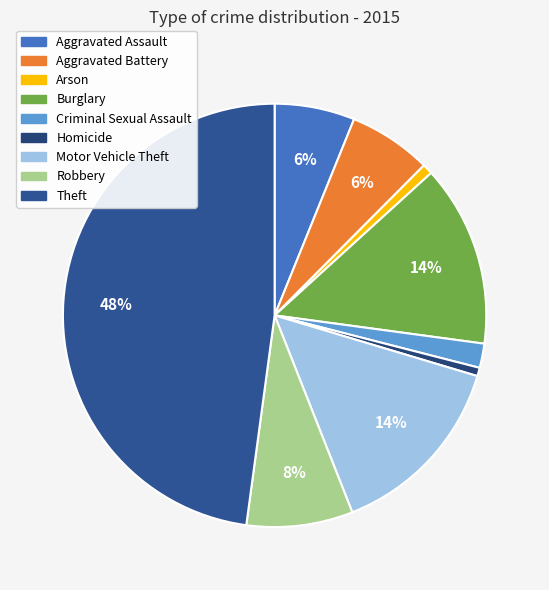

Is there any slice that represents more than half of the pie?

No